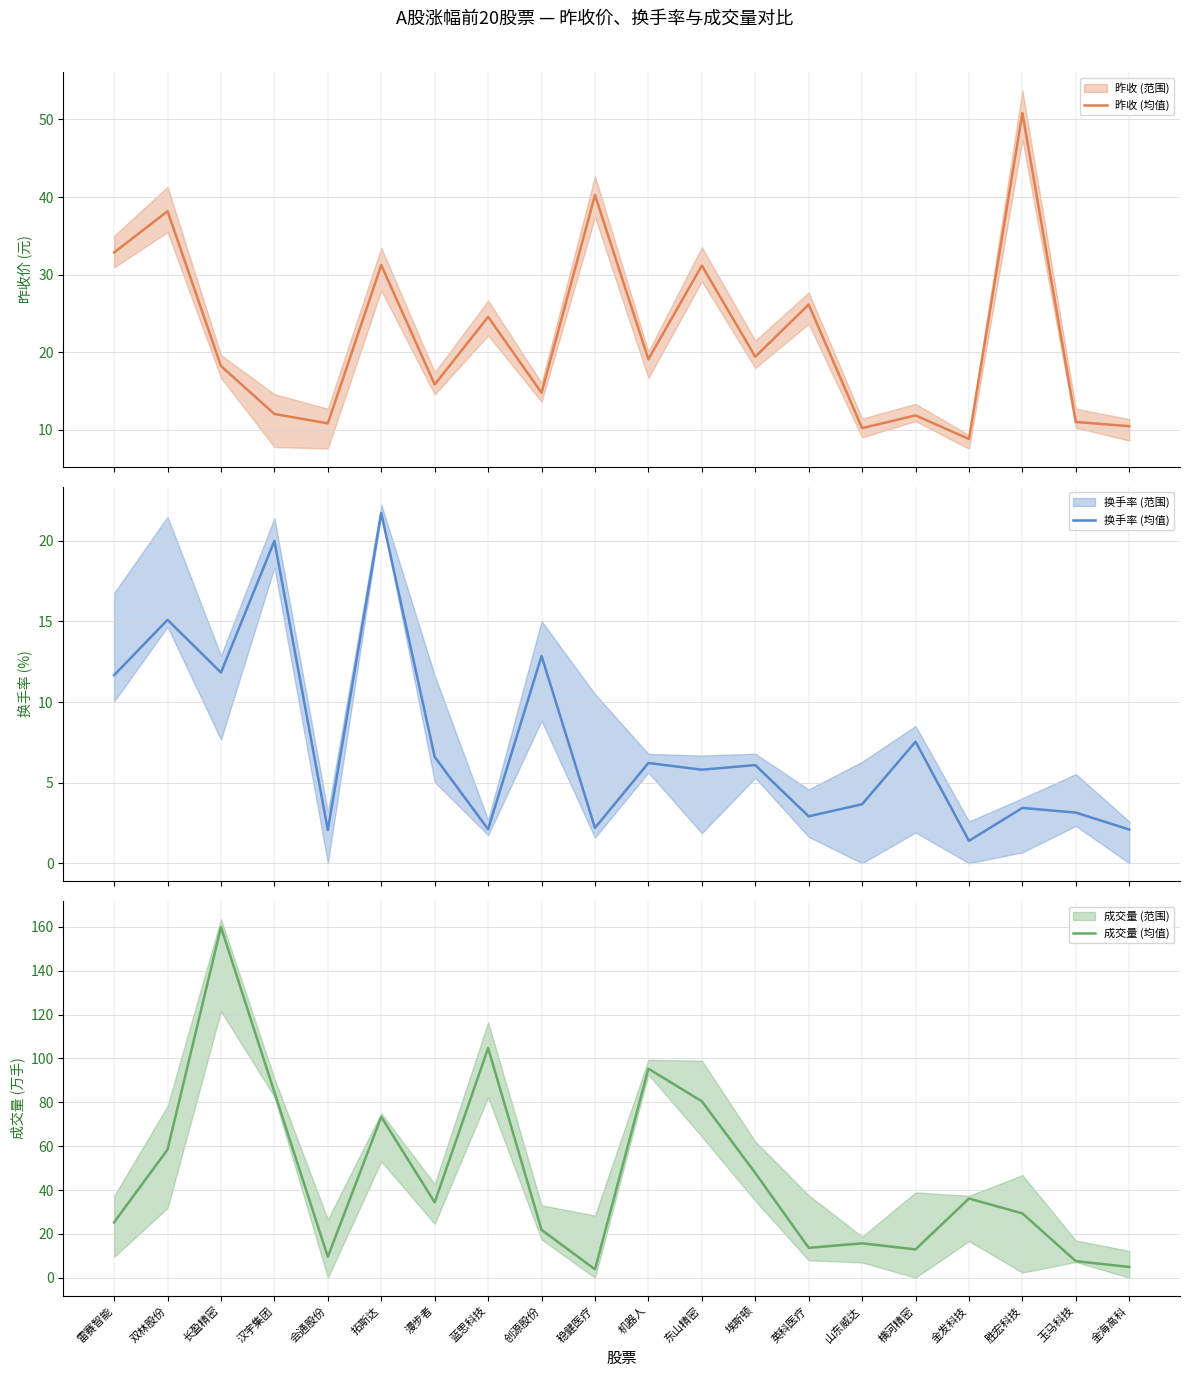

True or false: 成交量 (均值) has a value of 36.3 at 创源股份.

False